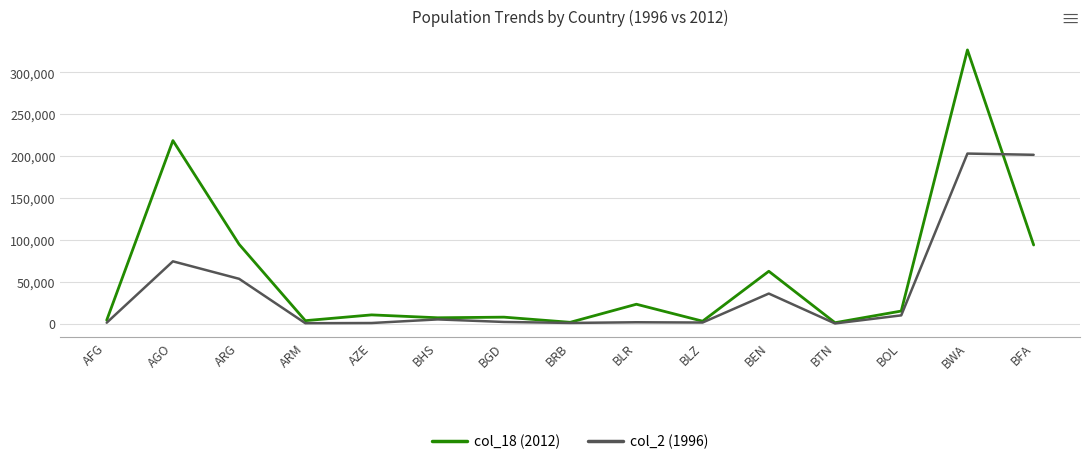

What is the spread (max minus min) of values at AGO?

144232